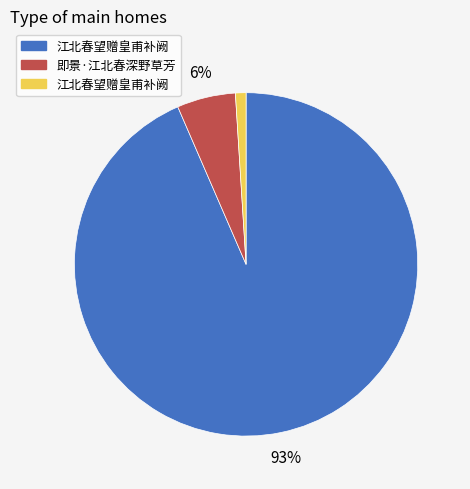

To the nearest percent, what is the average slice percentage?

33%